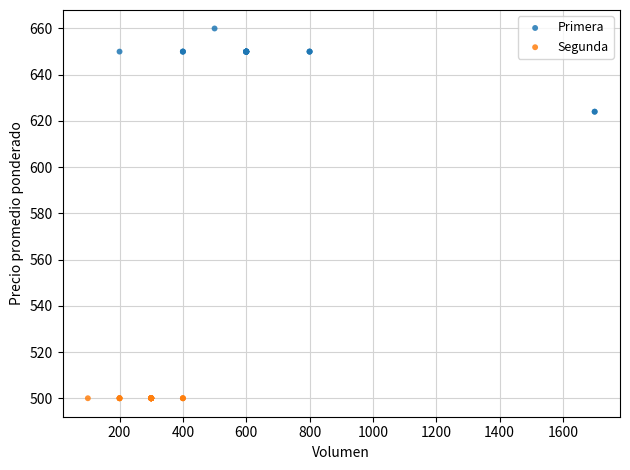

Which series contains the highest Y value?

Primera